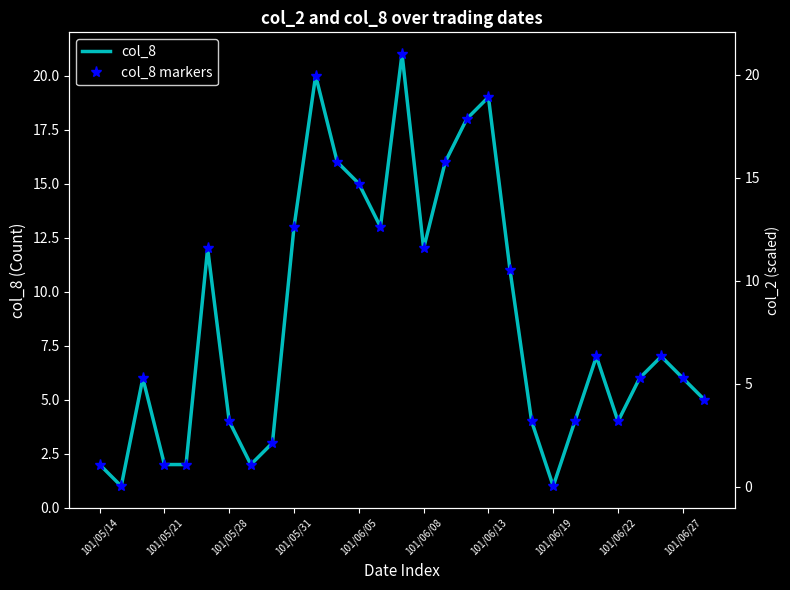

True or false: col_8 and col_8 markers cross at least once.

False